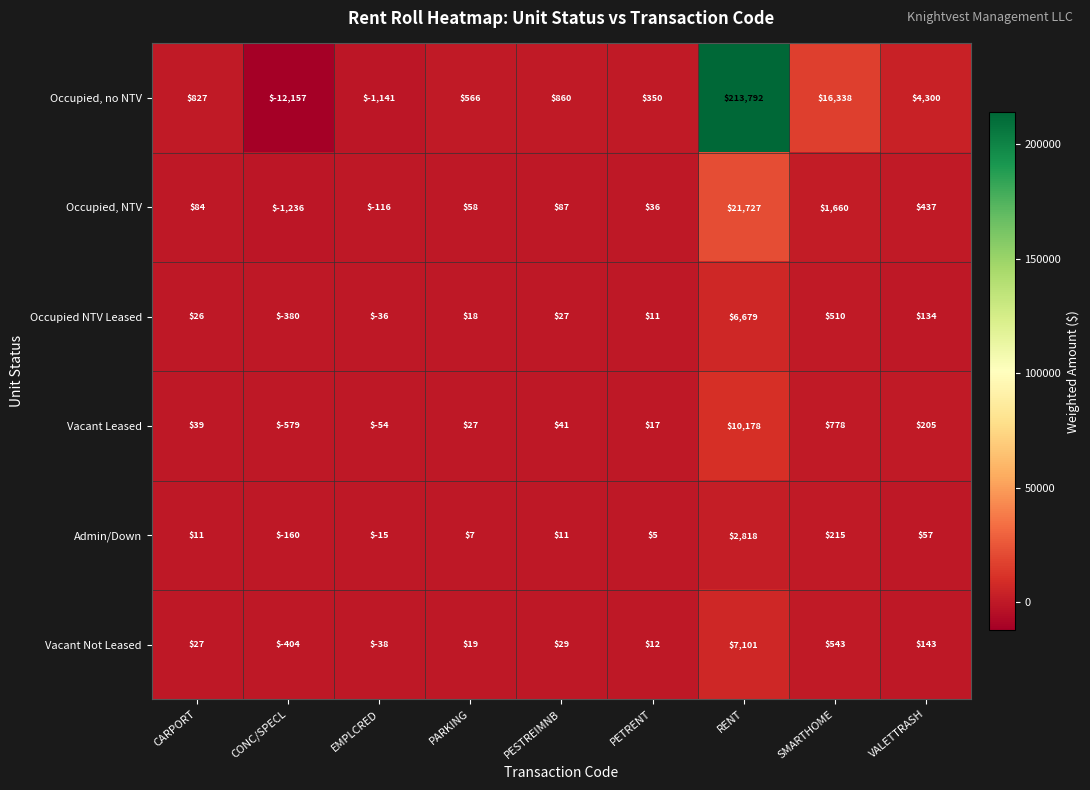

What is the difference between the maximum and minimum values in the Occupied, no NTV series?

225949